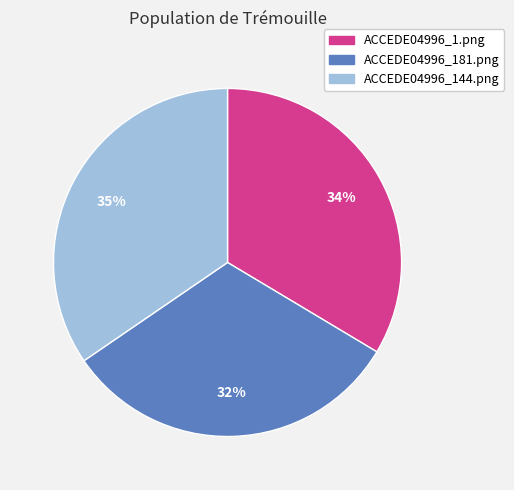

Which has a higher value, ACCEDE04996_144.png or ACCEDE04996_1.png?

ACCEDE04996_144.png